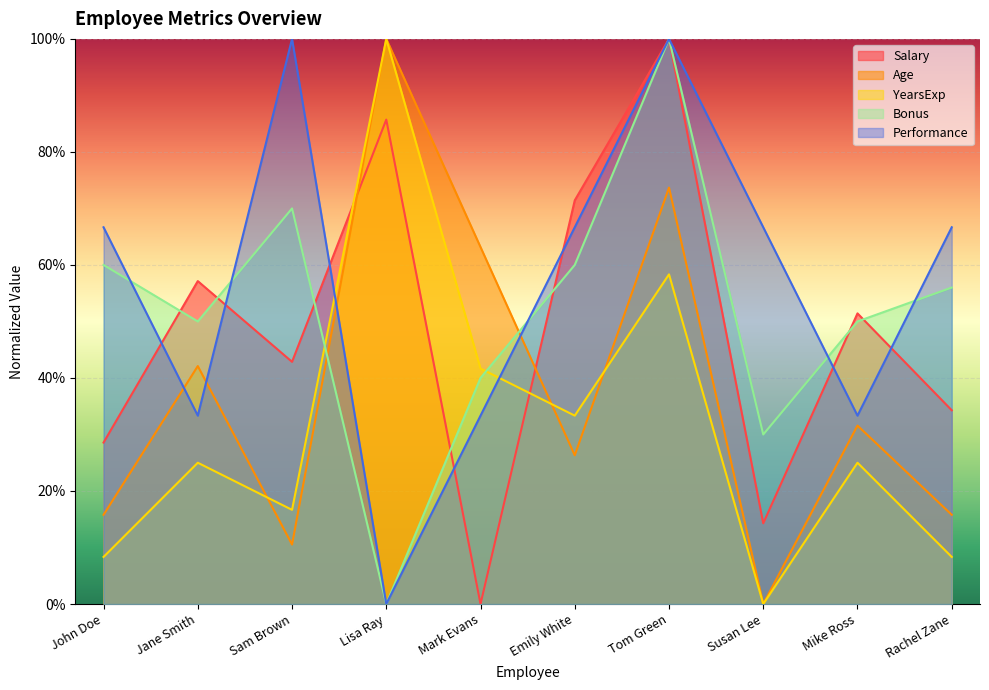

Reading right to left, transcribe all the data shown in this chart.

Salary: 0.3	0.5	0.1	1.0	0.7	0.0	0.9	0.4	0.6	0.3
Age: 0.2	0.3	0.0	0.7	0.3	0.6	1.0	0.1	0.4	0.2
YearsExp: 0.1	0.2	0.0	0.6	0.3	0.4	1.0	0.2	0.2	0.1
Bonus: 0.6	0.5	0.3	1.0	0.6	0.4	0.0	0.7	0.5	0.6
Performance: 0.7	0.3	0.7	1.0	0.7	0.3	0.0	1.0	0.3	0.7